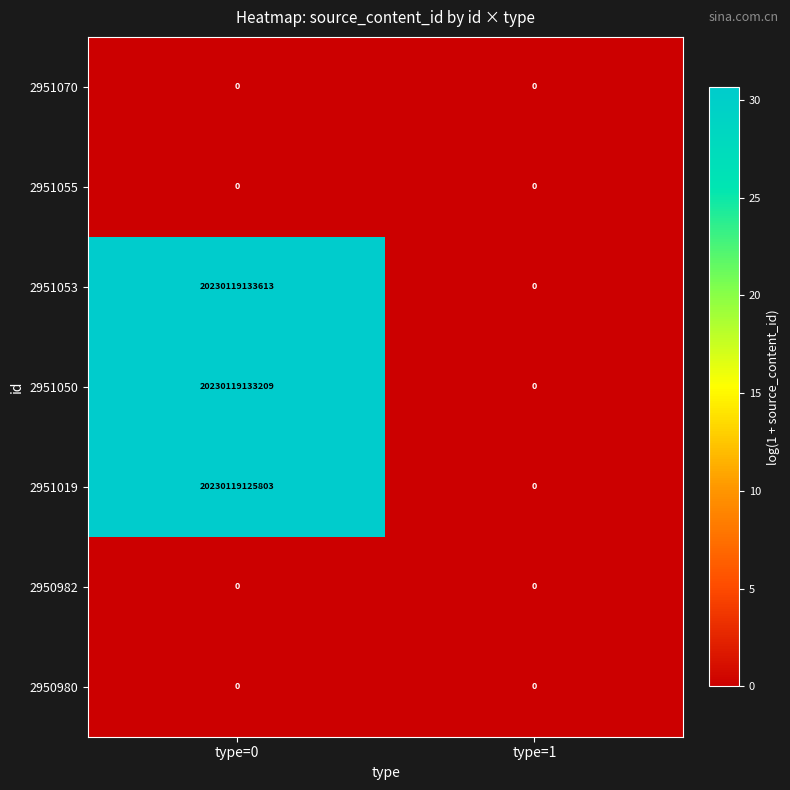

At which label is 2951055 closest to 0?

type=0